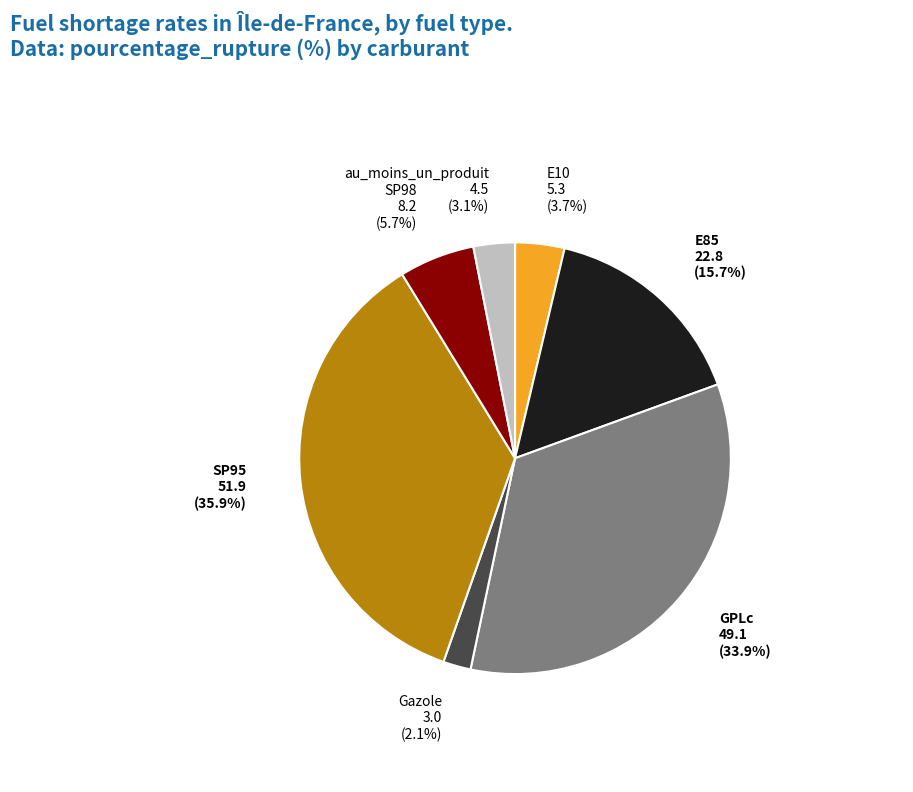

What percentage is the GPLc slice, to the nearest percent?

34%